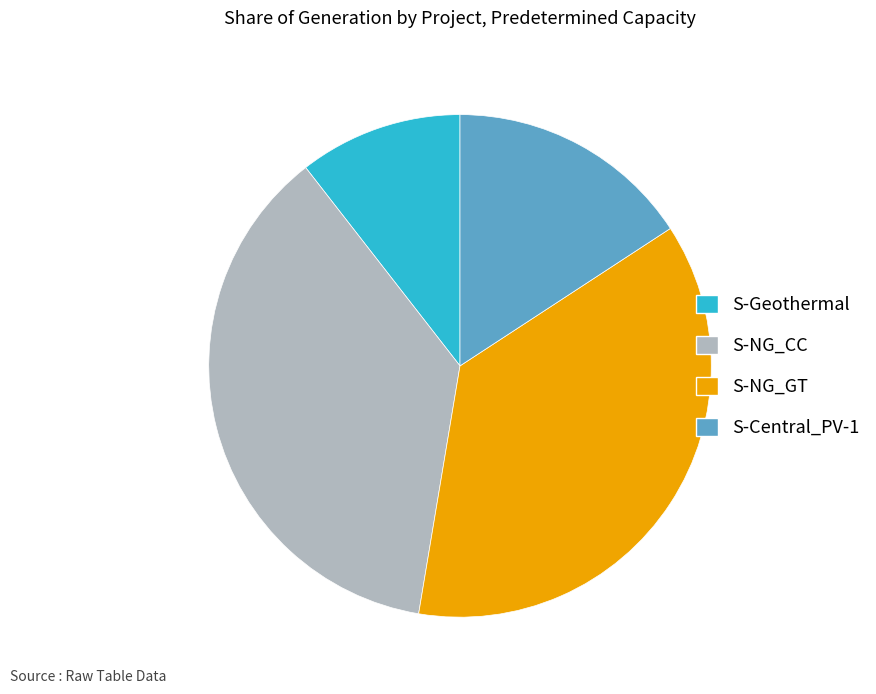

Which slice is the smallest?

S-Geothermal